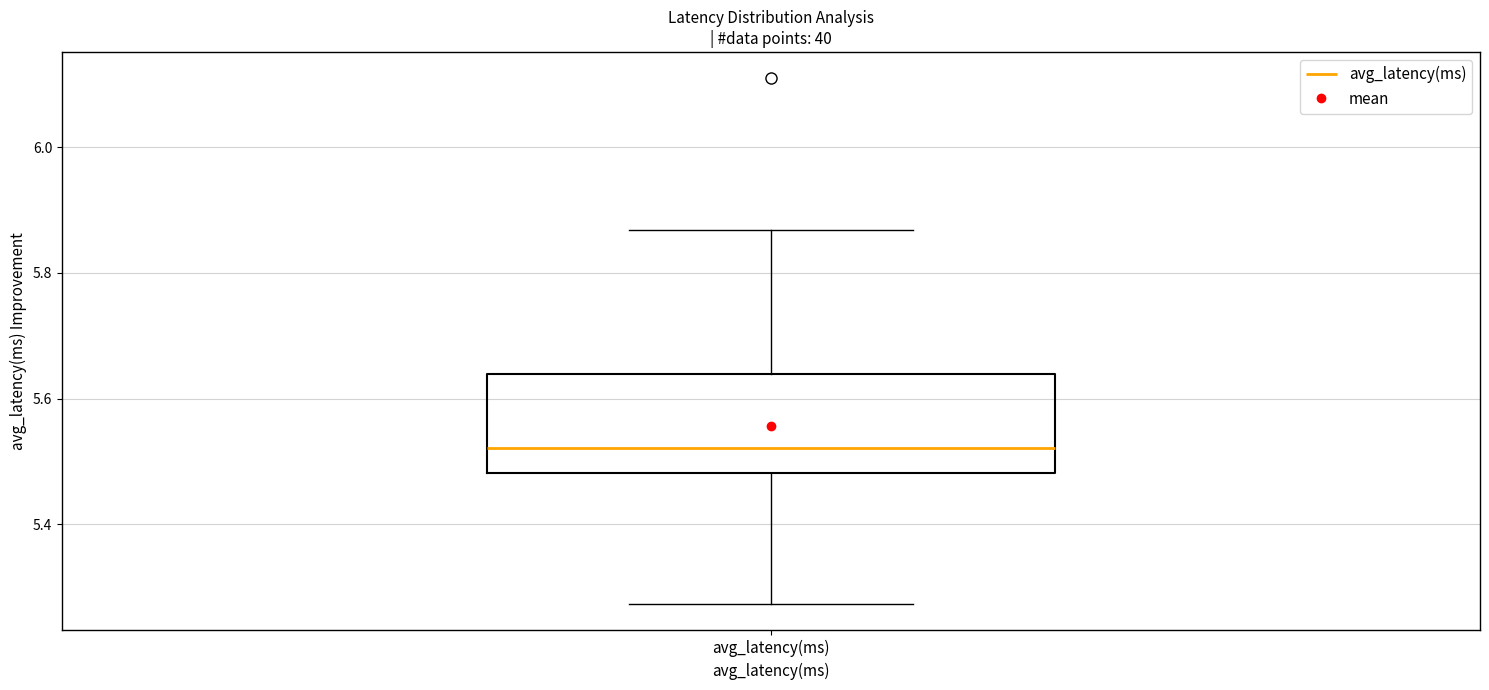

Read this box plot against the y-axis: the position of the median line, the range covered by the box, and the ends of both whiskers. The values are not printed on the chart, so give them approximately, as read against the axis.

median 5.52, box 5.48 to 5.64, whiskers 5.28 to 5.86